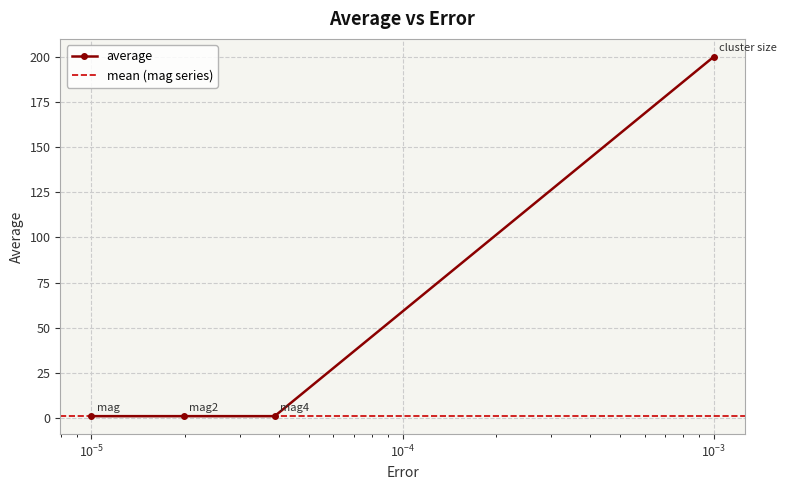

Count the number of data series in this chart.

1